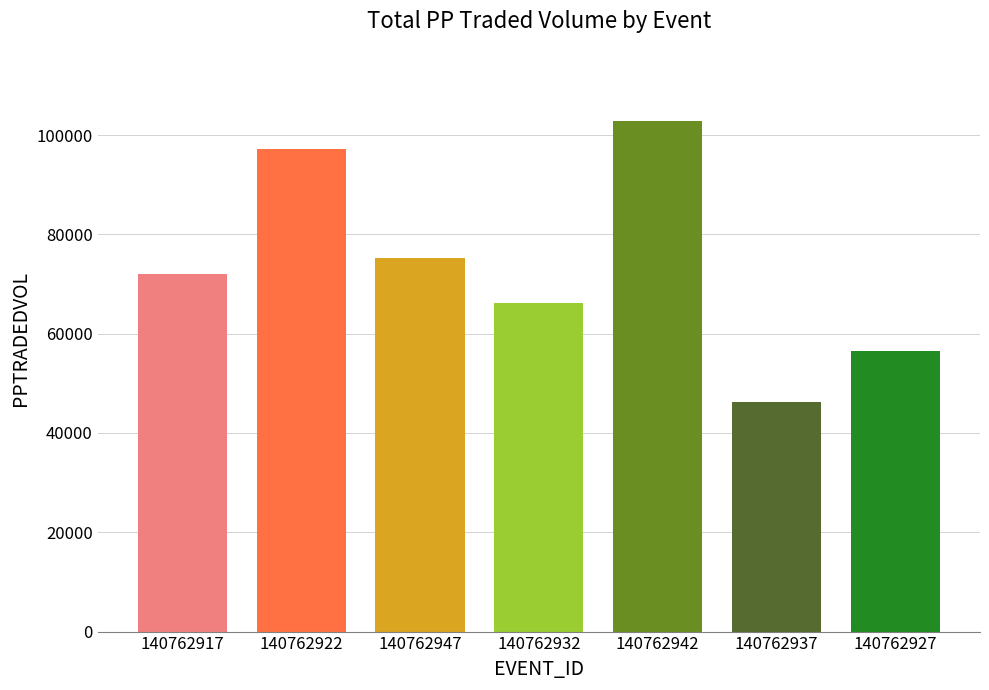

How many bars are there in total?

7